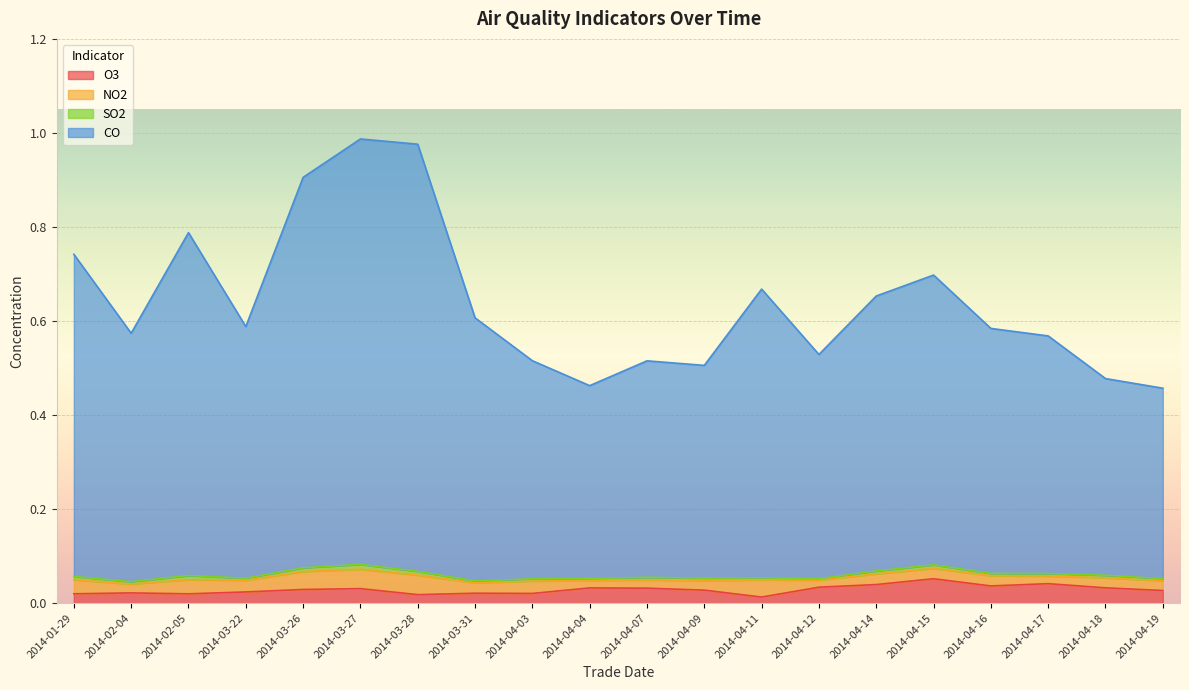

True or false: O3 has more than 2 interior local peaks.

True